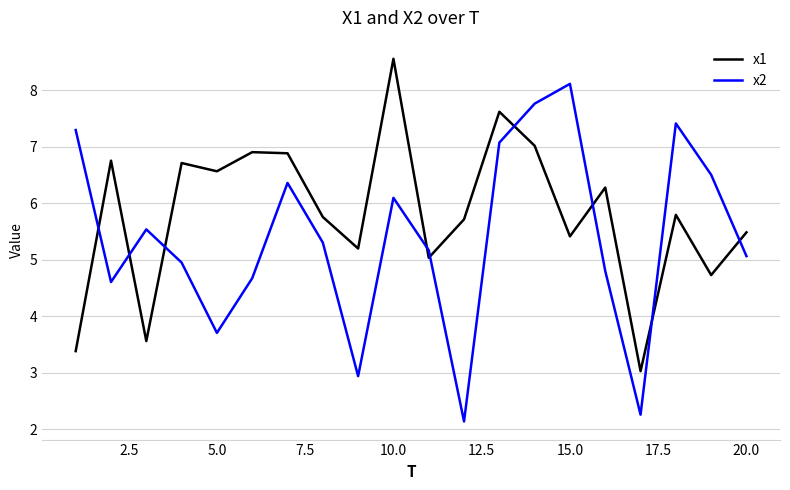

Rank the series by their maximum value, from lowest to highest.

x2, x1